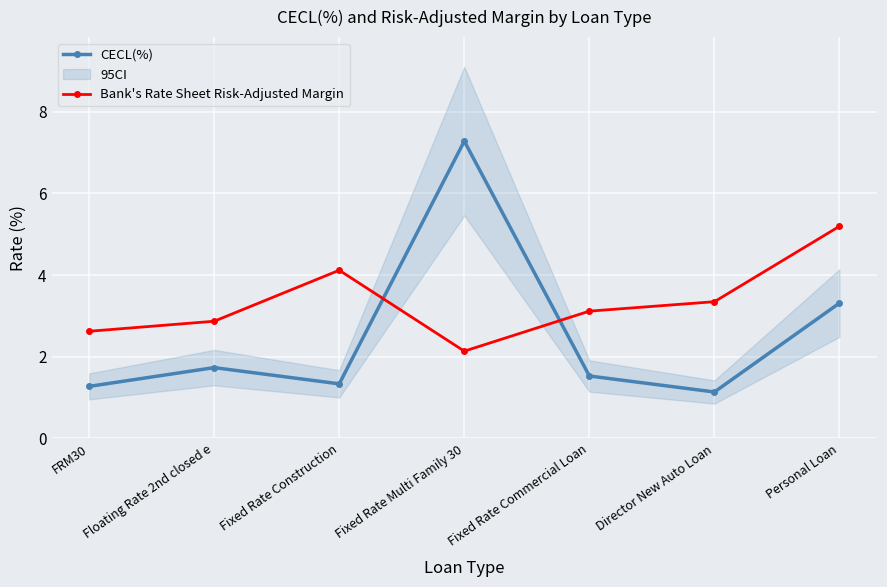

List the series in order of their overall mean, lowest first.

CECL(%), Bank's Rate Sheet Risk-Adjusted Margin